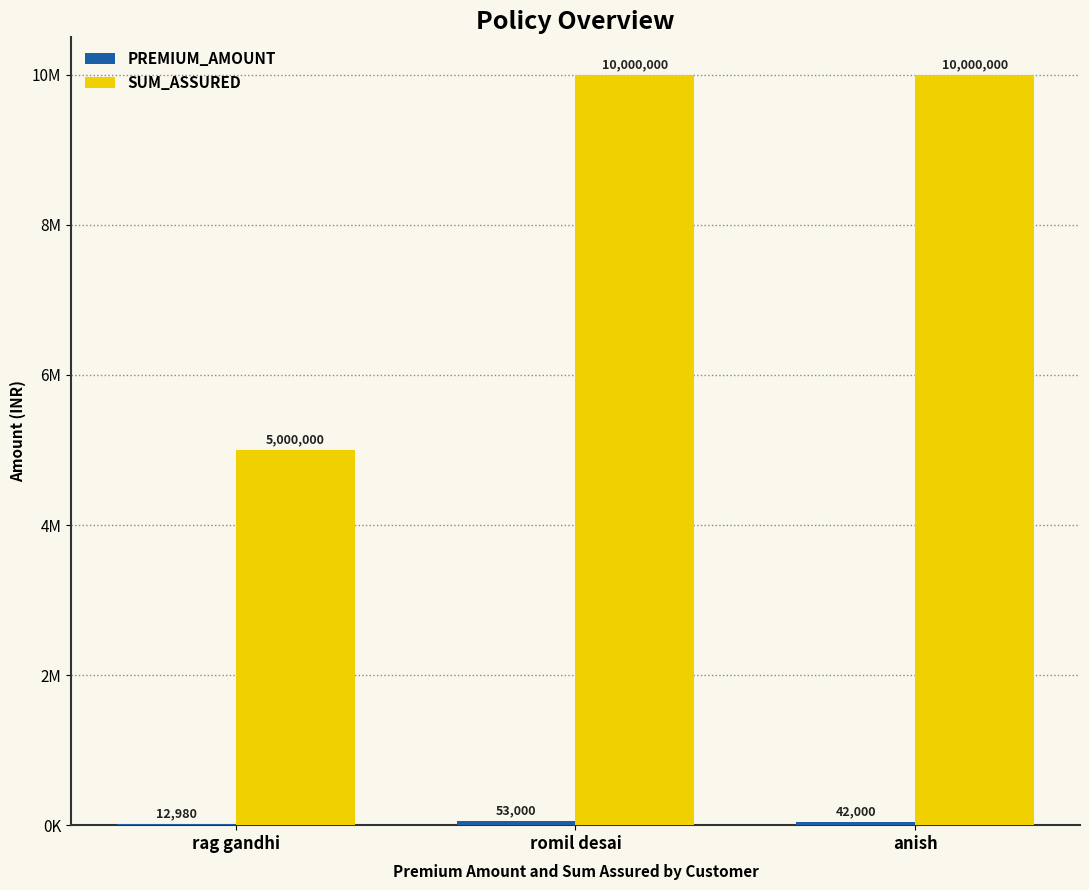

Which category has the highest value in the PREMIUM_AMOUNT series?

romil desai